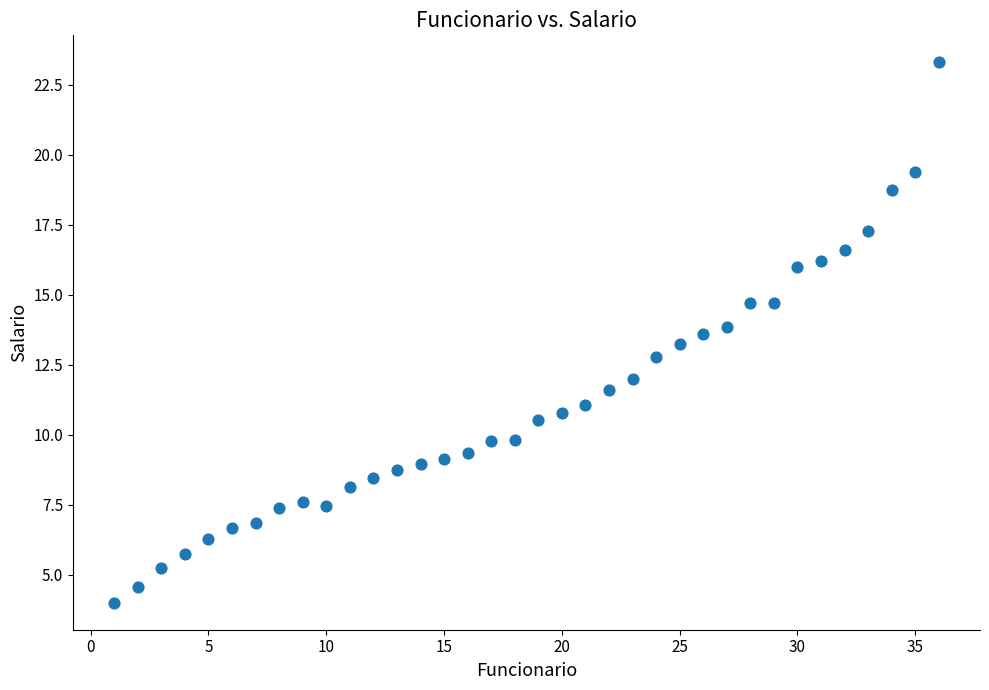

What is the range of Y values (max minus min)?

19.3